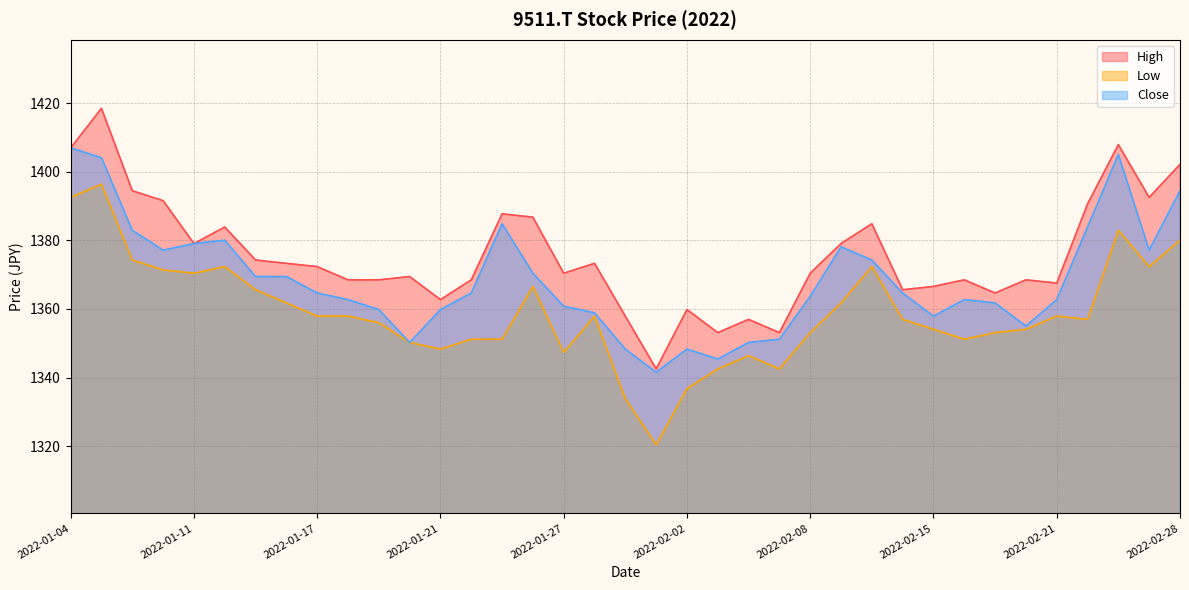

True or false: Low and Close intersect in this chart.

False